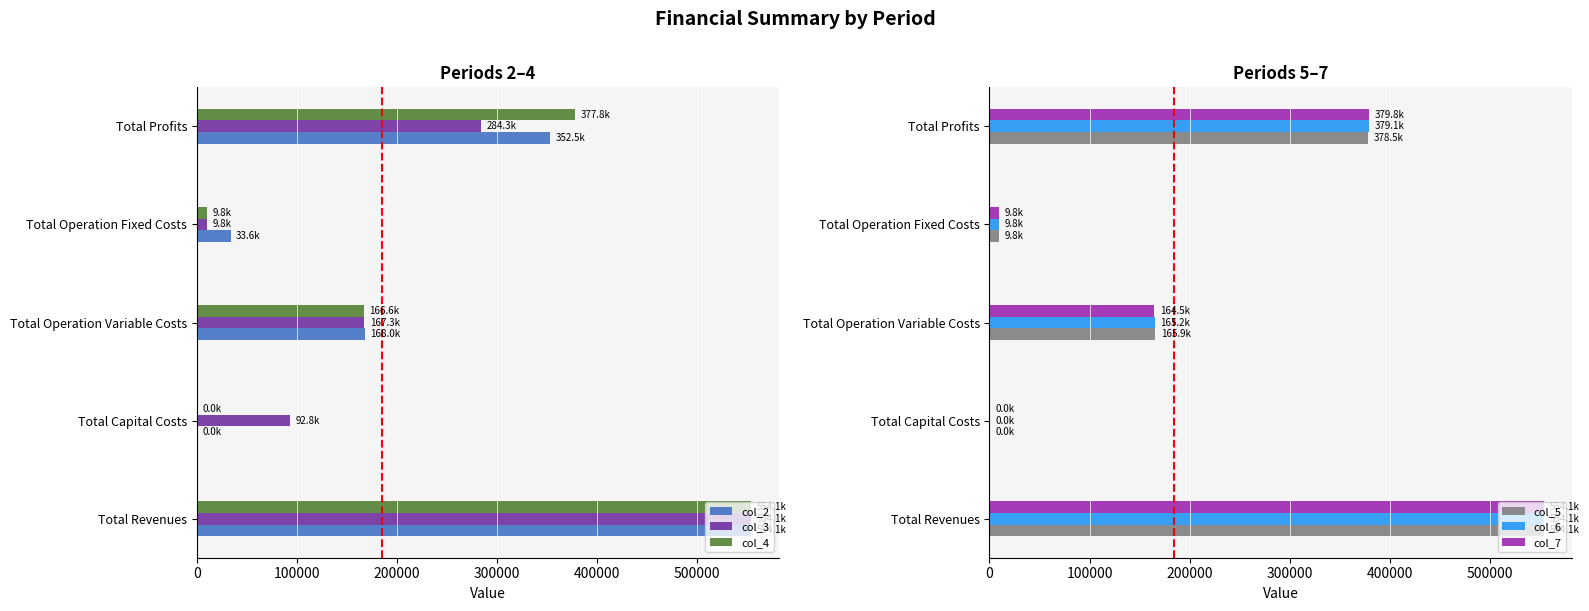

True or false: col_2 has a value of 59072.1 at Total Operation Fixed Costs.

False